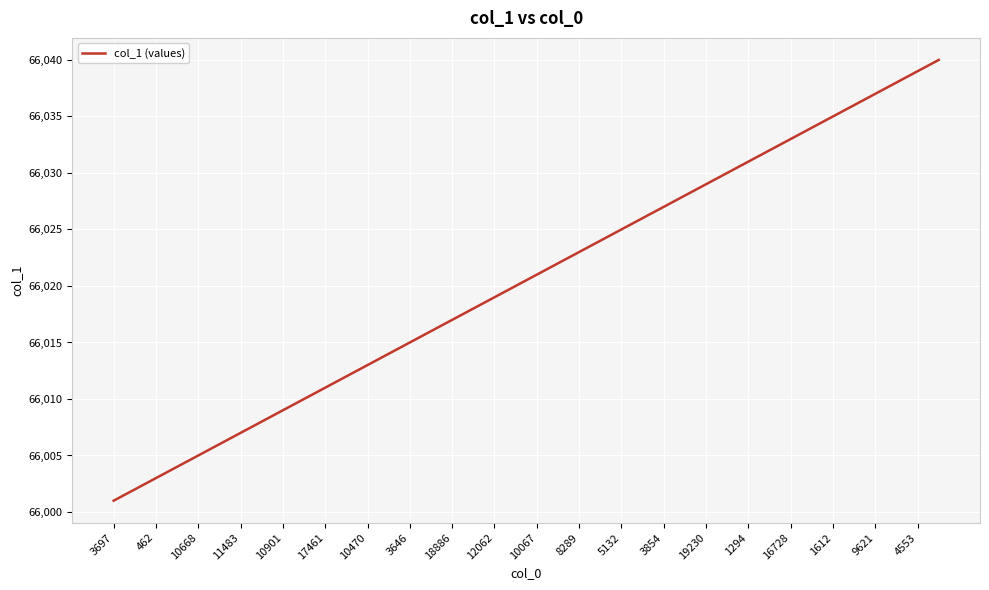

What is the minimum value shown in the chart?

66001